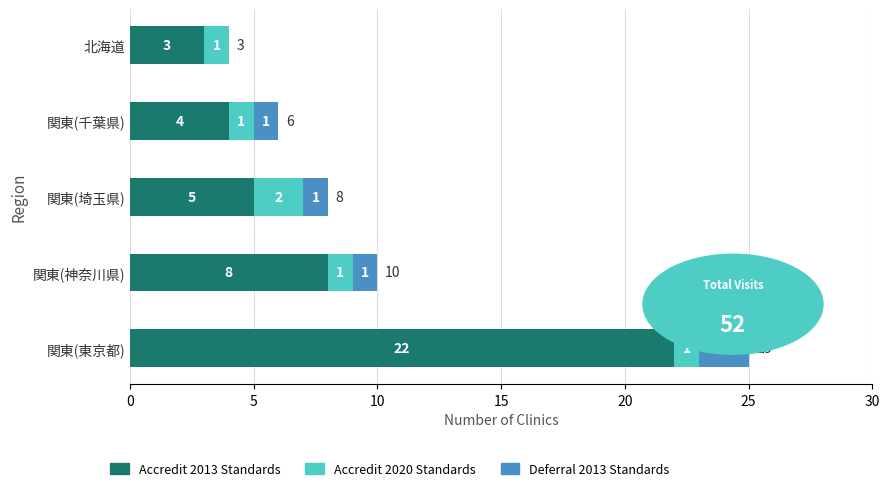

At which label is Accredit 2013 Standards closest to 12?

関東(神奈川県)